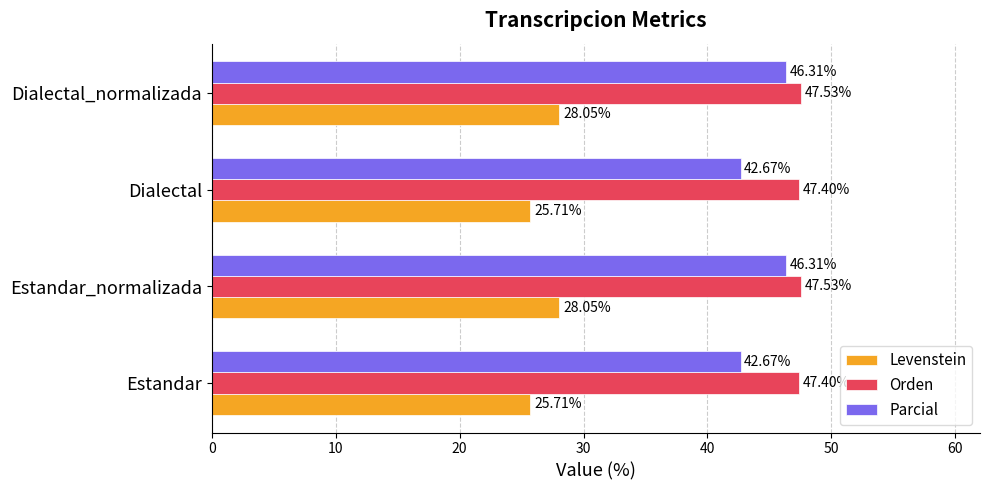

Between Estandar_normalizada and Dialectal, which series saw the biggest shift?

Parcial